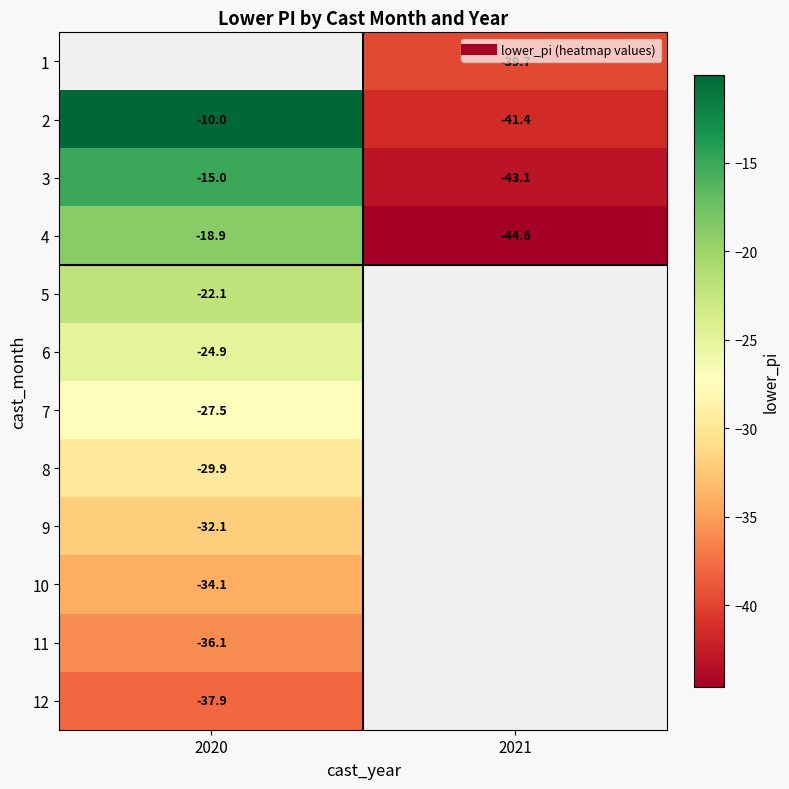

At which category does the chart reach its minimum across all series?

2021